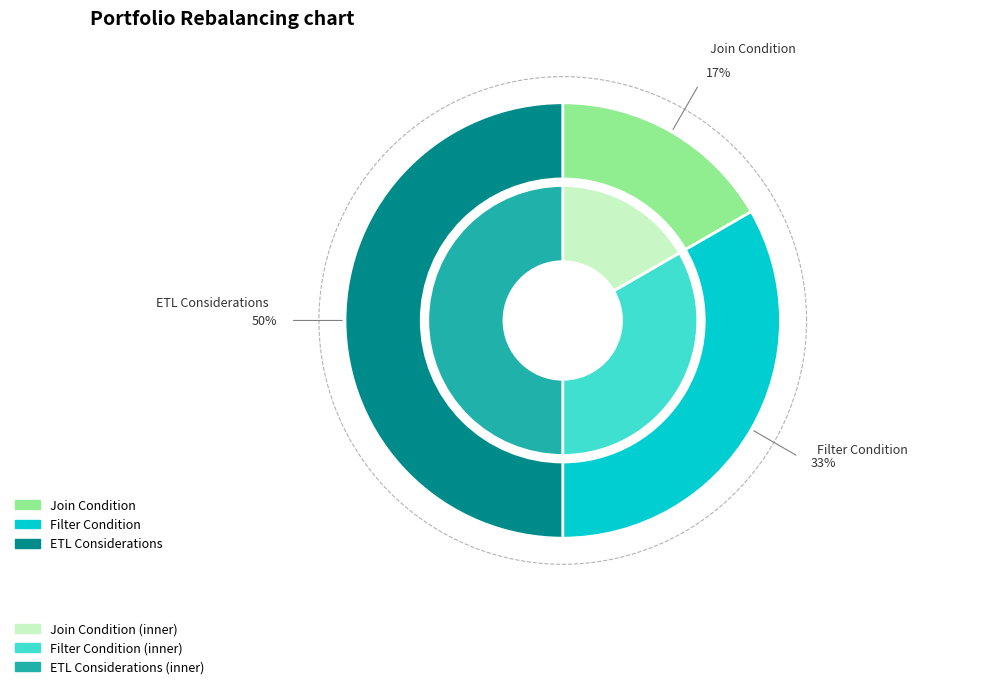

Combined, what portion of the pie is Filter Condition and ETL Considerations?

83.3%